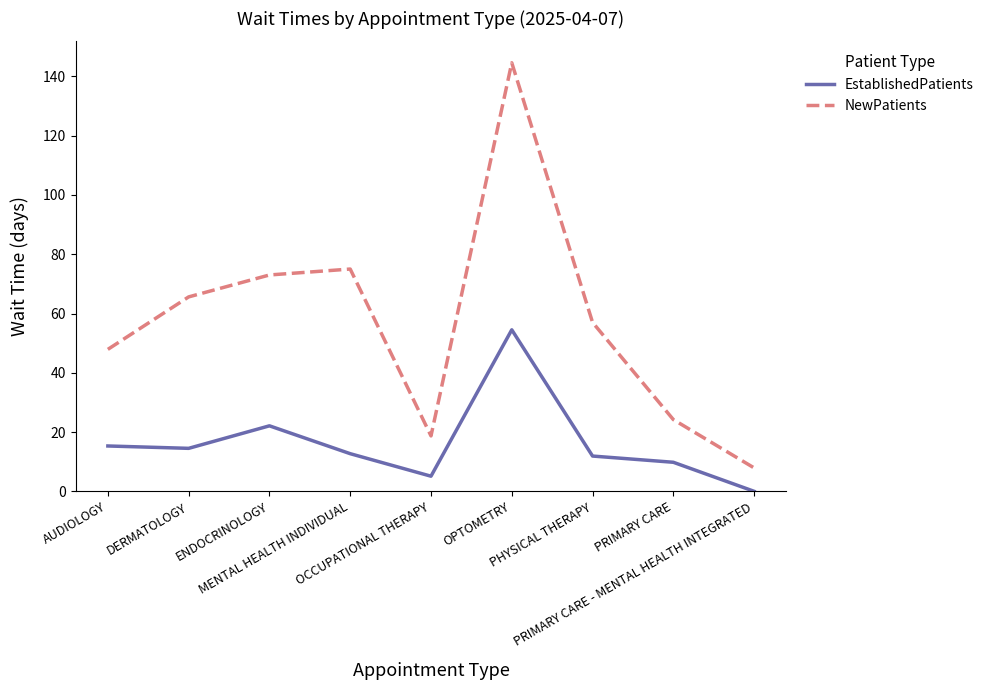

At which label does NewPatients reach its minimum?

PRIMARY CARE - MENTAL HEALTH INTEGRATED